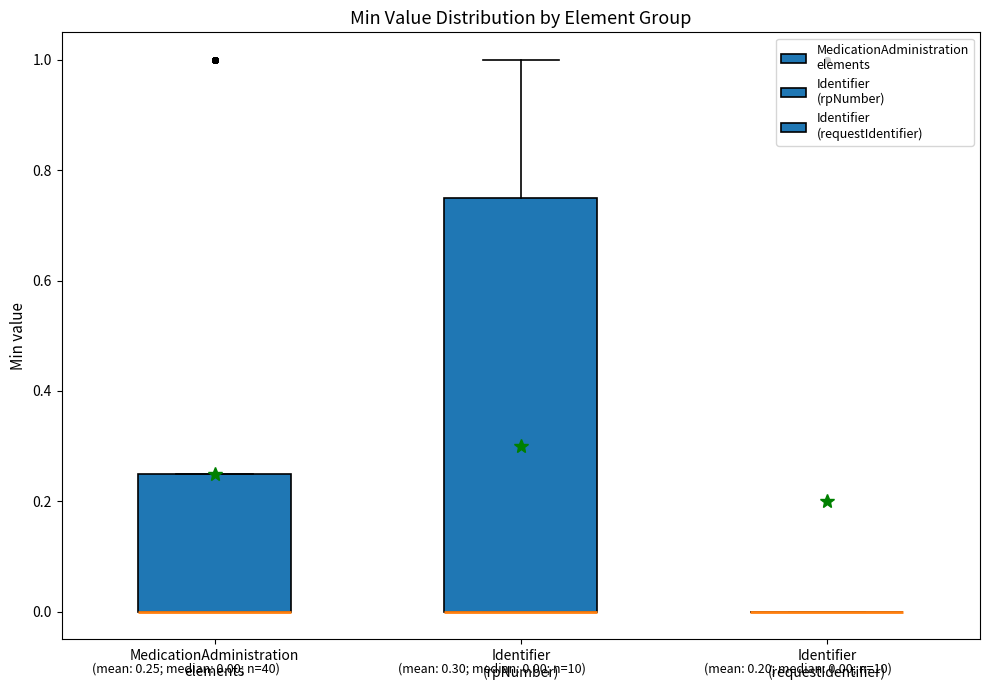

Which box is the tallest, from its lower edge to its upper edge?

Identifier (rpNumber)